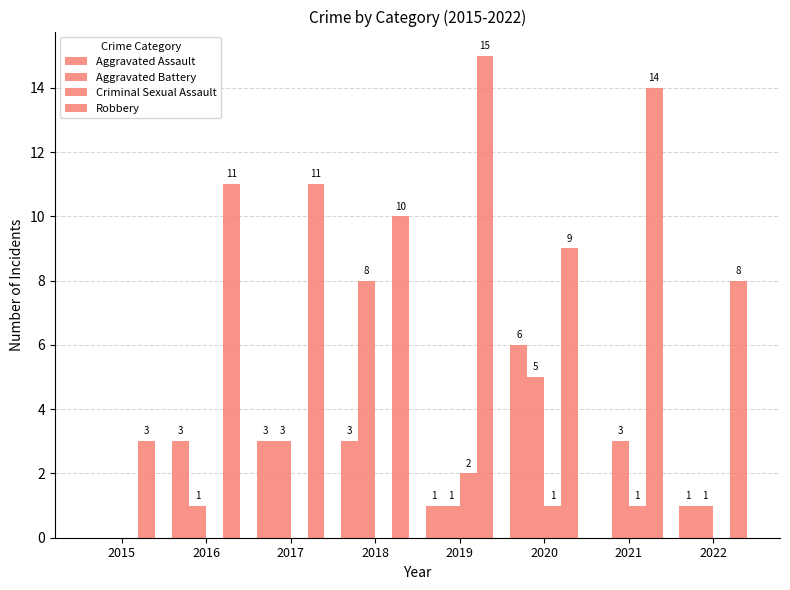

Between 2016 and 2021, which is larger?

2016